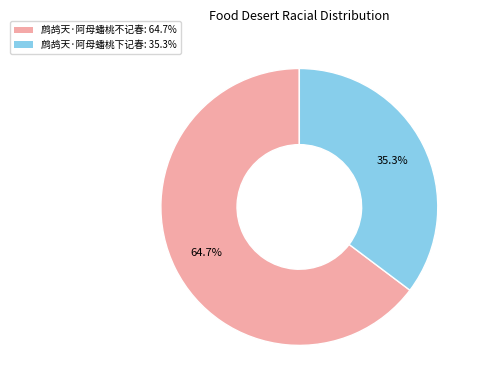

To the nearest percent, what is the combined percentage of 鹧鸪天·阿母蟠桃下记春 and 鹧鸪天·阿母蟠桃不记春?

100%